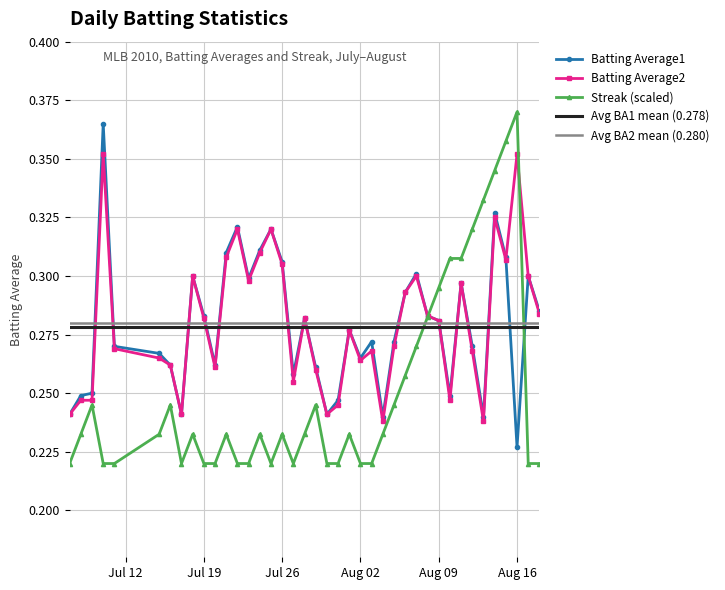

At which label is Batting Average1 closest to 0?

Aug 16